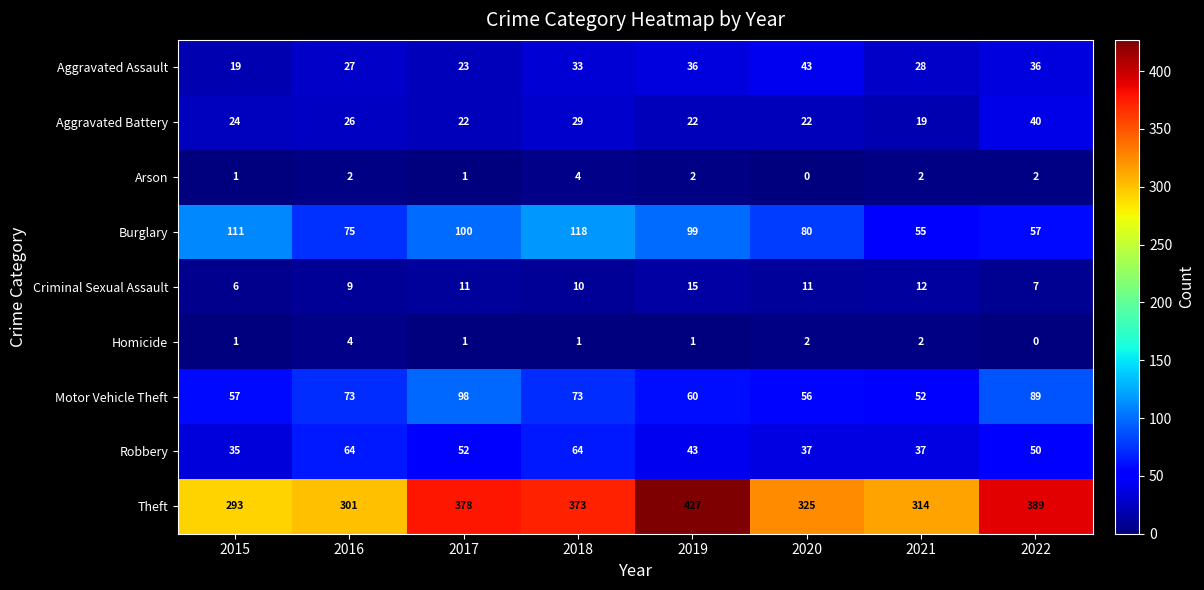

Rank the series at 2019 from highest to lowest value.

Theft, Burglary, Motor Vehicle Theft, Robbery, Aggravated Assault, Aggravated Battery, Criminal Sexual Assault, Arson, Homicide